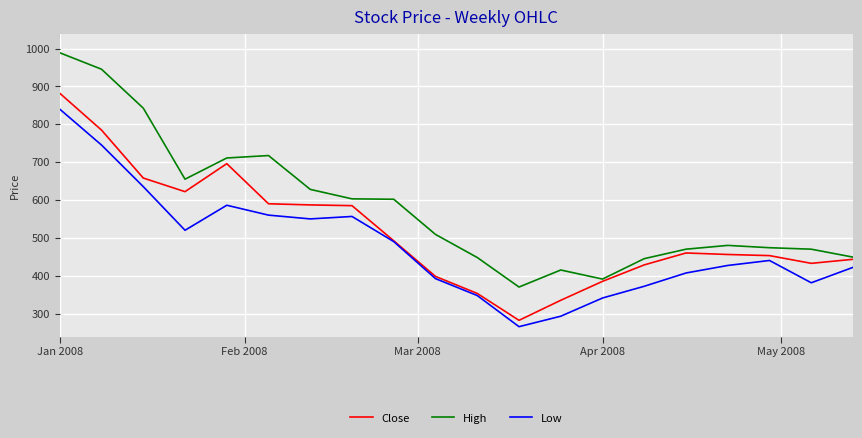

What is the greatest value displayed?

989.0